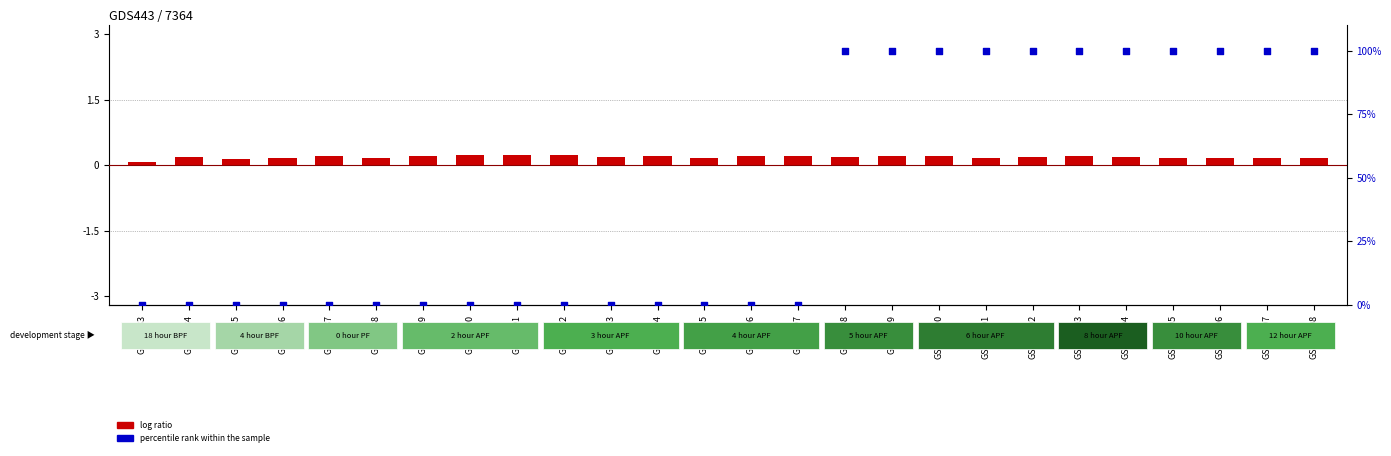

Which series contains the highest Y value?

percentile rank within the sample